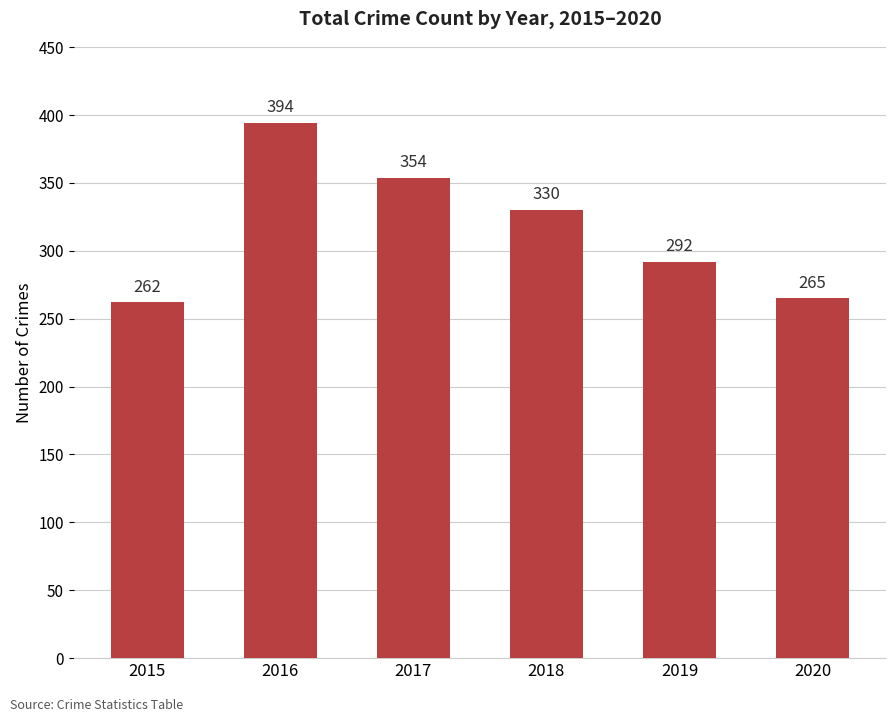

List the labels in order of value, smallest first.

2015, 2020, 2019, 2018, 2017, 2016